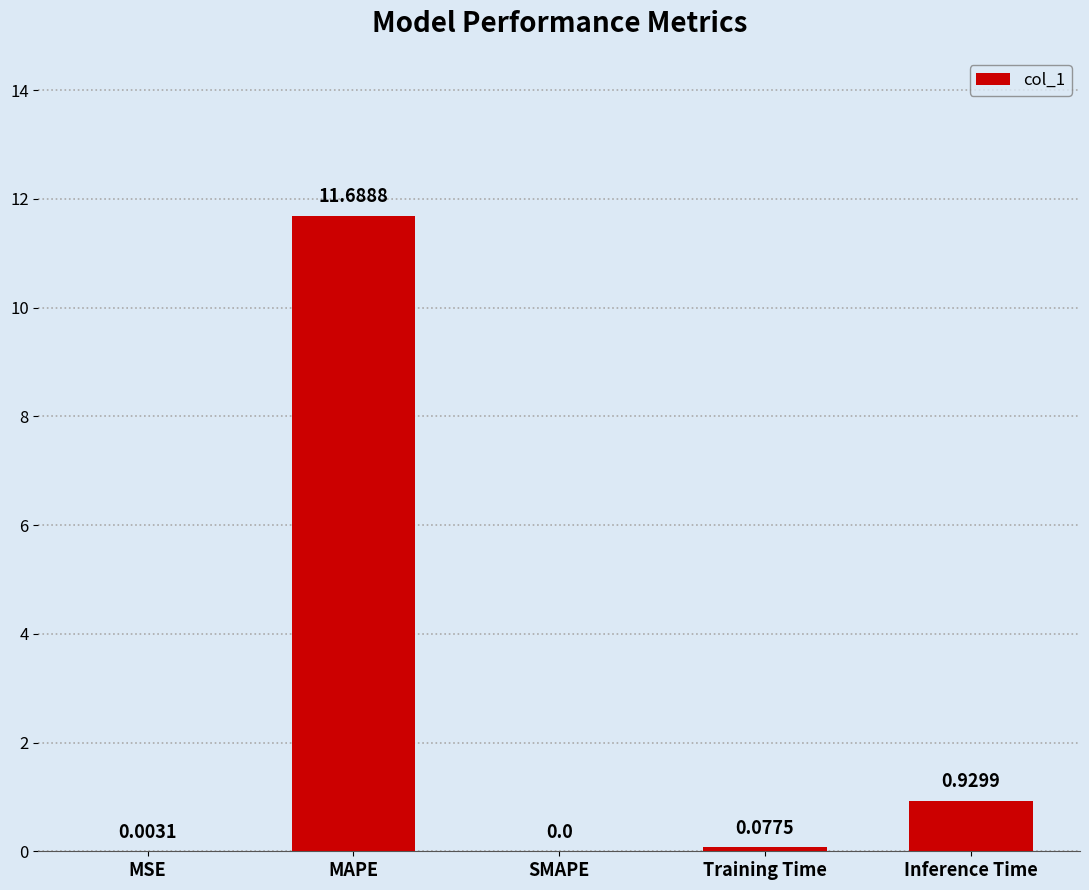

What is the sum of all values?

12.7